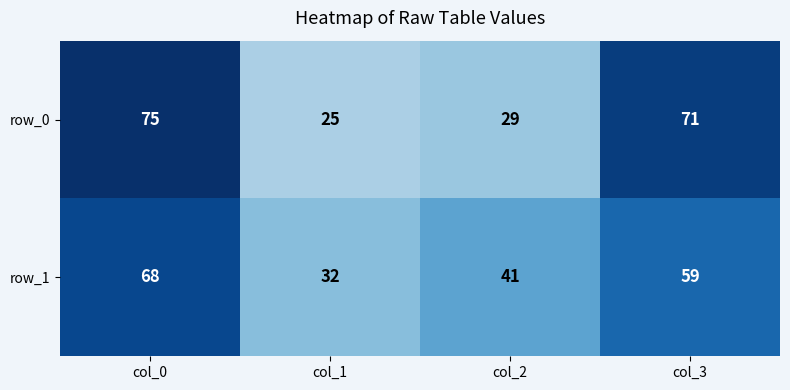

What is the difference between the highest and lowest values at col_3?

12